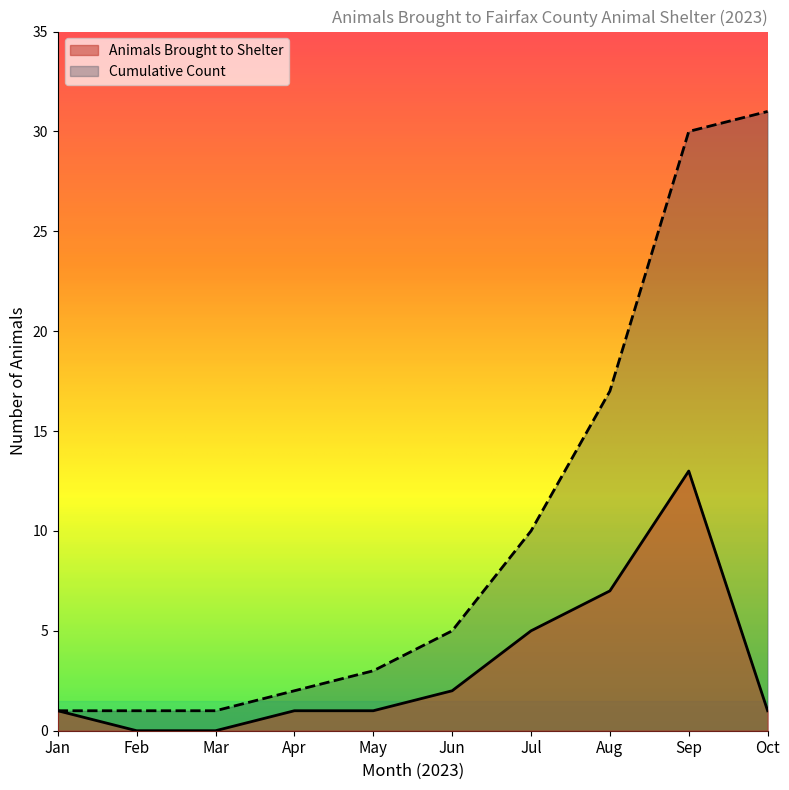

True or false: Cumulative Count and Animals Brought to Shelter cross at least once.

False